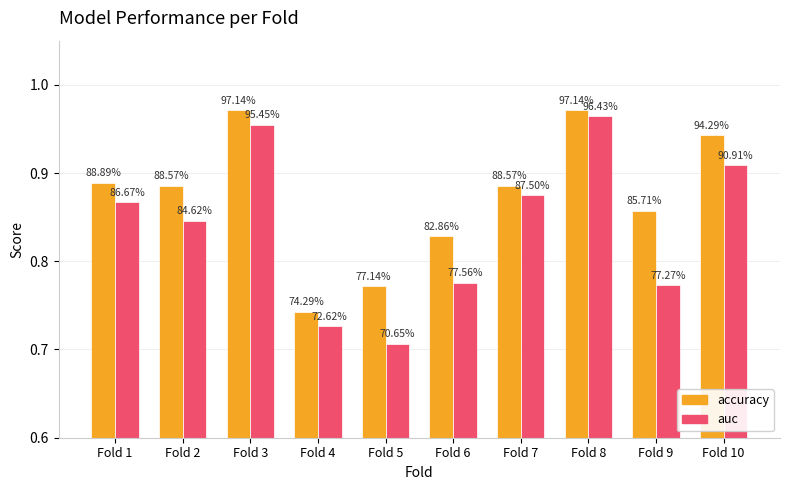

Are the bars horizontal?

No